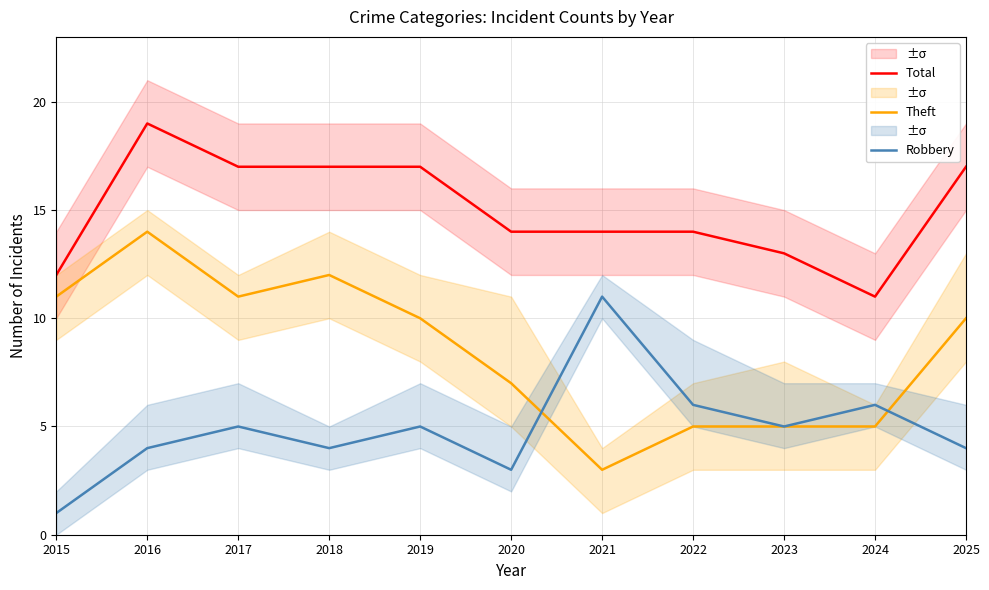

Reading right to left, list all the values displayed in this chart.

Total: 2025=17	2024=11	2023=13	2022=14	2021=14	2020=14	2019=17	2018=17	2017=17	2016=19	2015=12
Theft: 2025=10	2024=5	2023=5	2022=5	2021=3	2020=7	2019=10	2018=12	2017=11	2016=14	2015=11
Robbery: 2025=4	2024=6	2023=5	2022=6	2021=11	2020=3	2019=5	2018=4	2017=5	2016=4	2015=1